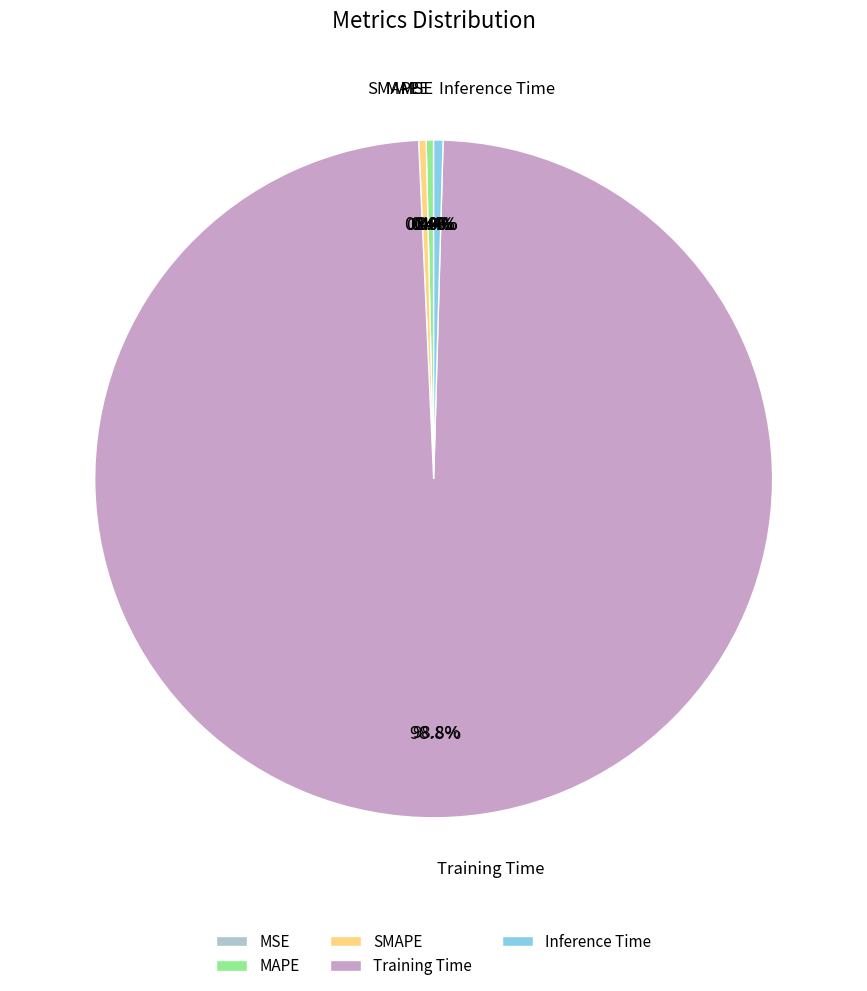

To the nearest percent, what is the average slice percentage?

20%